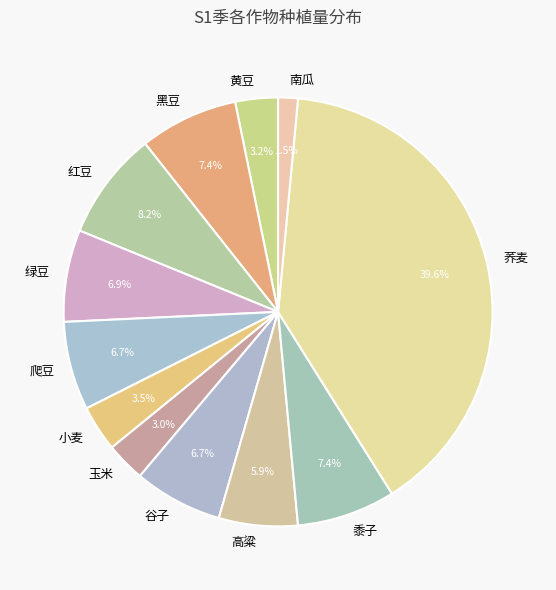

Which slice is the smallest?

南瓜